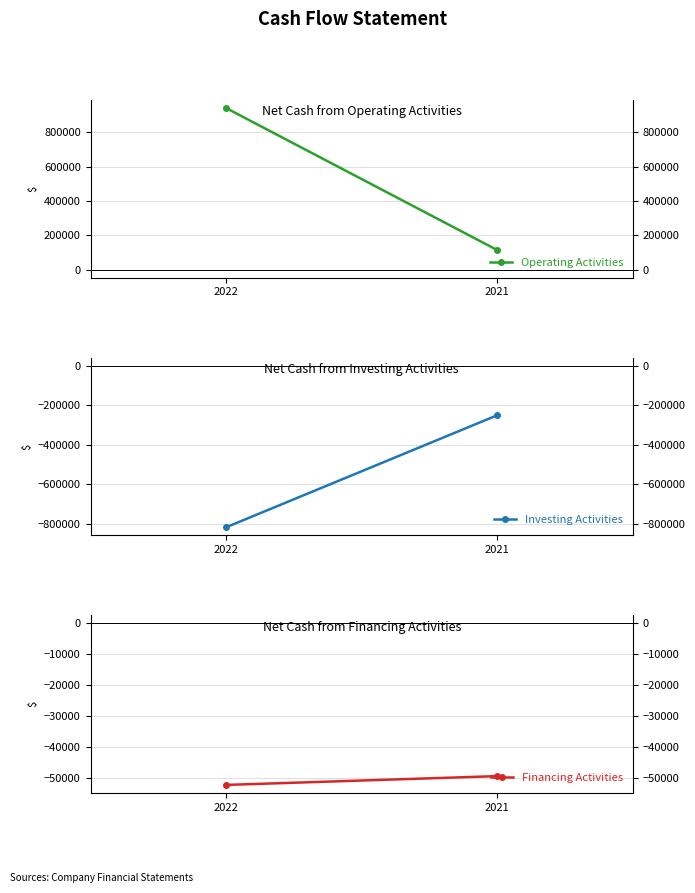

True or false: Investing Activities has a value of -250058 at 2021.

True